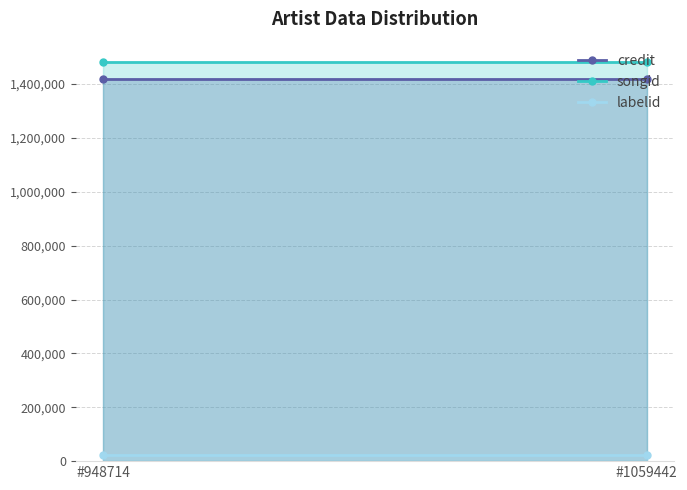

How many categories are shown in the chart?

2